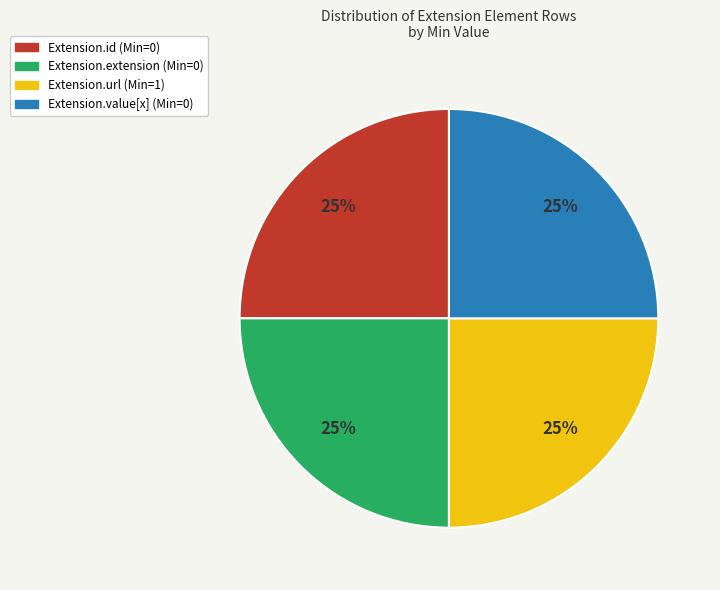

What is the ratio of the value at Extension.value[x] (Min=0) to the value at Extension.id (Min=0)?

1.0